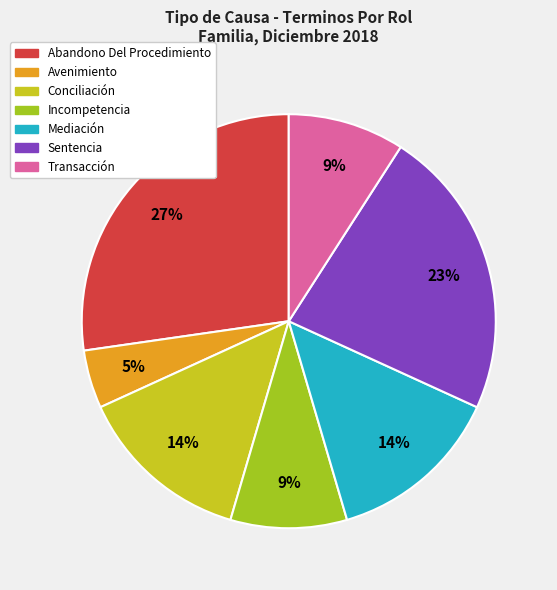

To the nearest percent, what is the average slice percentage?

14%